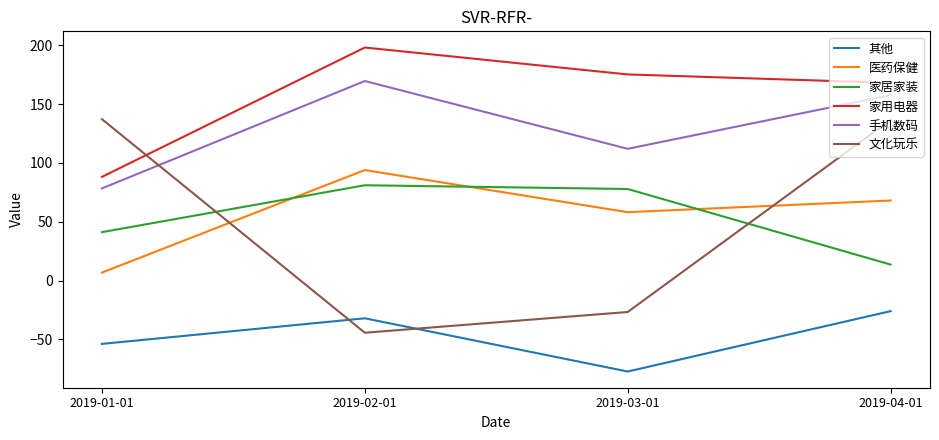

Where is the first local maximum for 医药保健?

2019-02-01